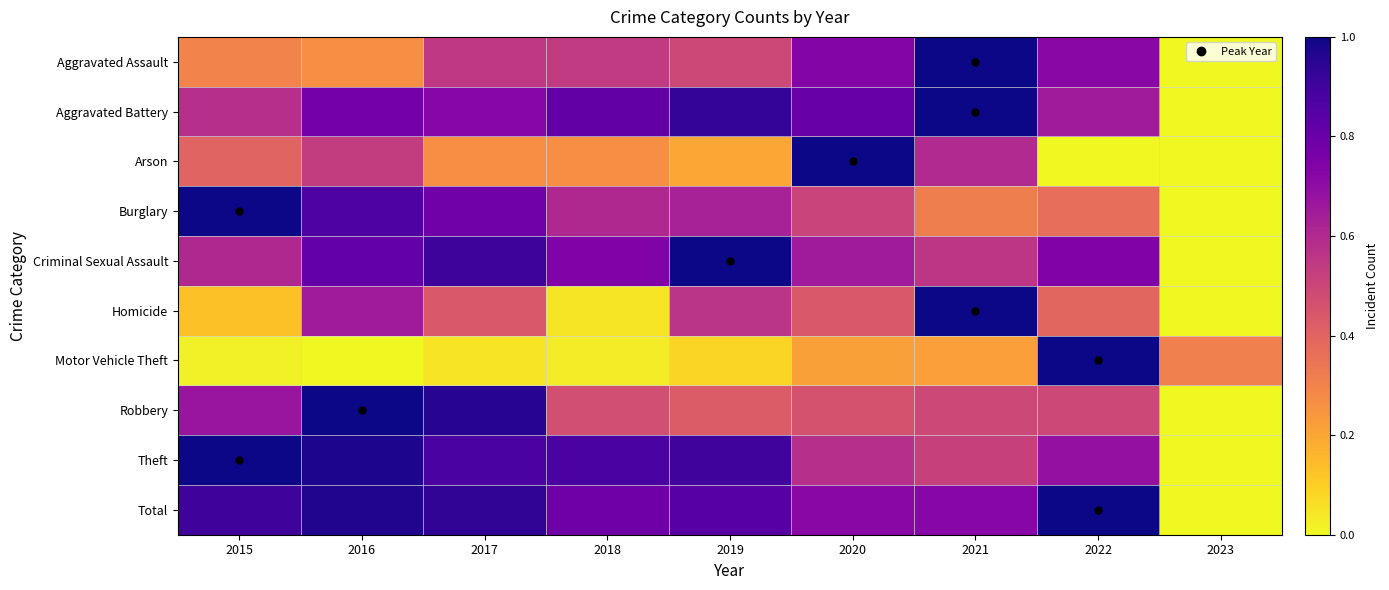

At how many categories does at least one series exceed 0?

9